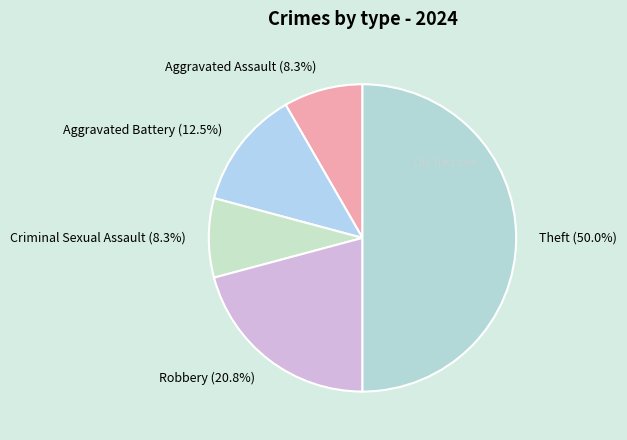

How many slices are in this pie chart?

5